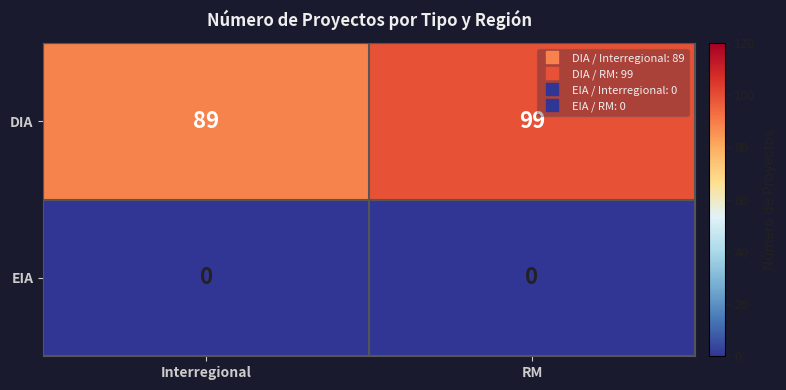

Rank the categories by DIA value from lowest to highest.

Interregional, RM